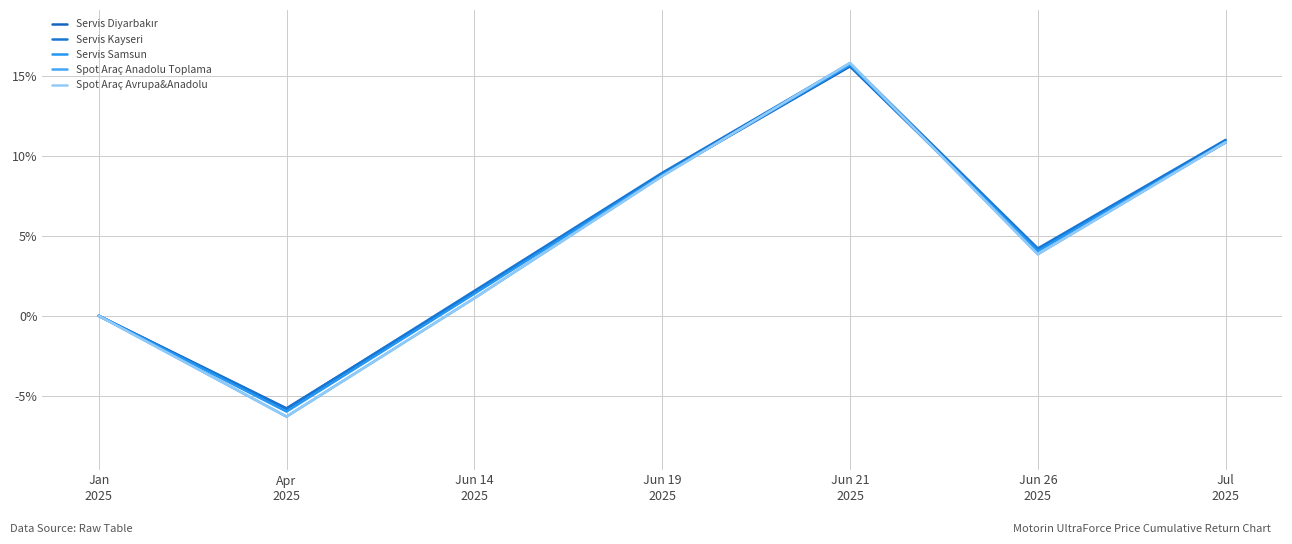

Is this an area chart (filled region under the line)?

No